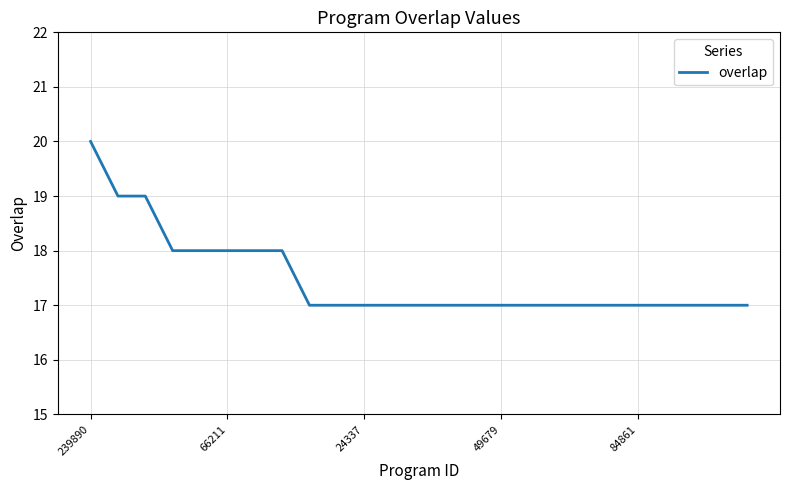

What is the maximum value shown in the chart?

20